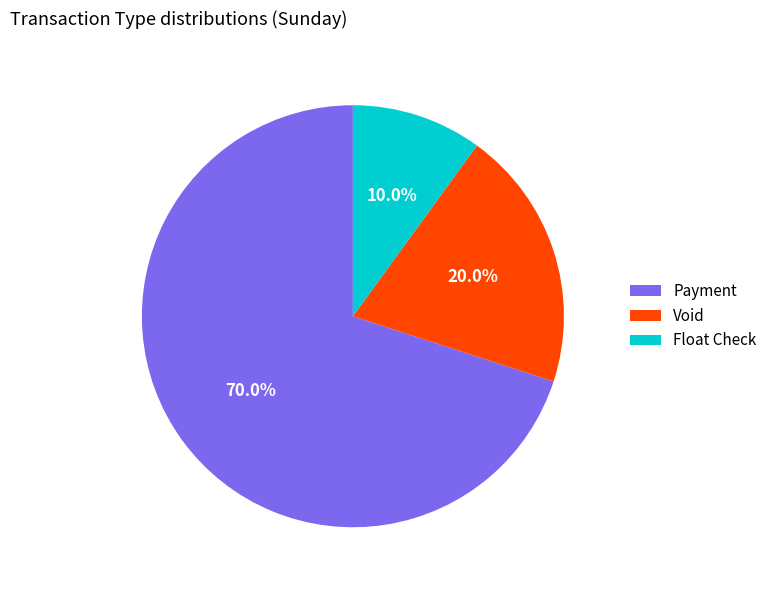

To the nearest percent, what portion does Void represent?

20%